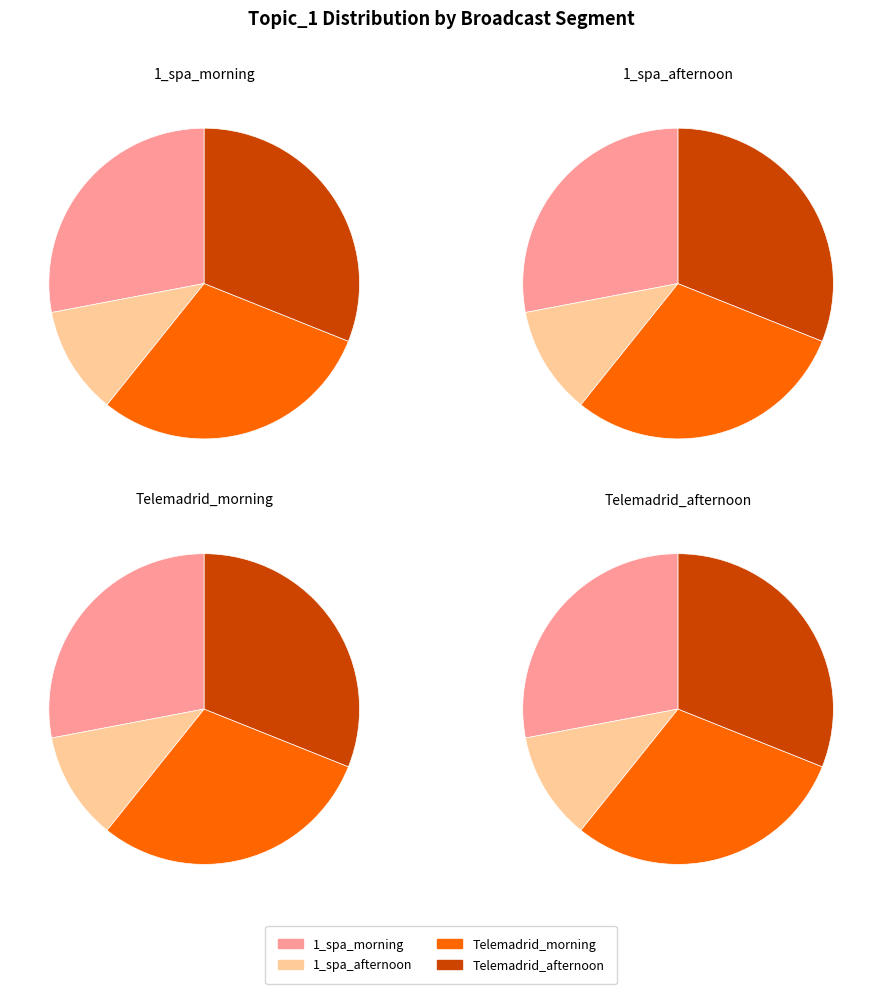

Do Telemadrid_2019 01 29_afternoon_new and 1_spa_2019 01 29_afternoon_new together represent more than half of the pie?

No